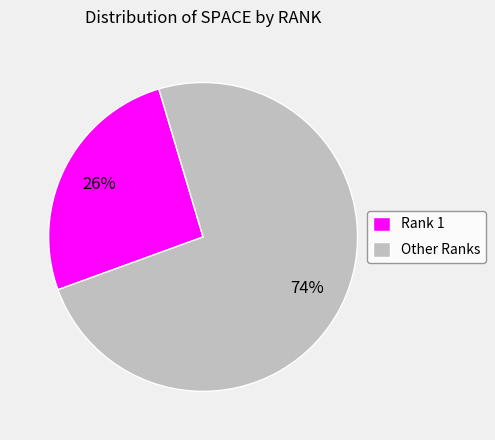

Do Rank 1 and Other Ranks together represent more than half of the pie?

Yes